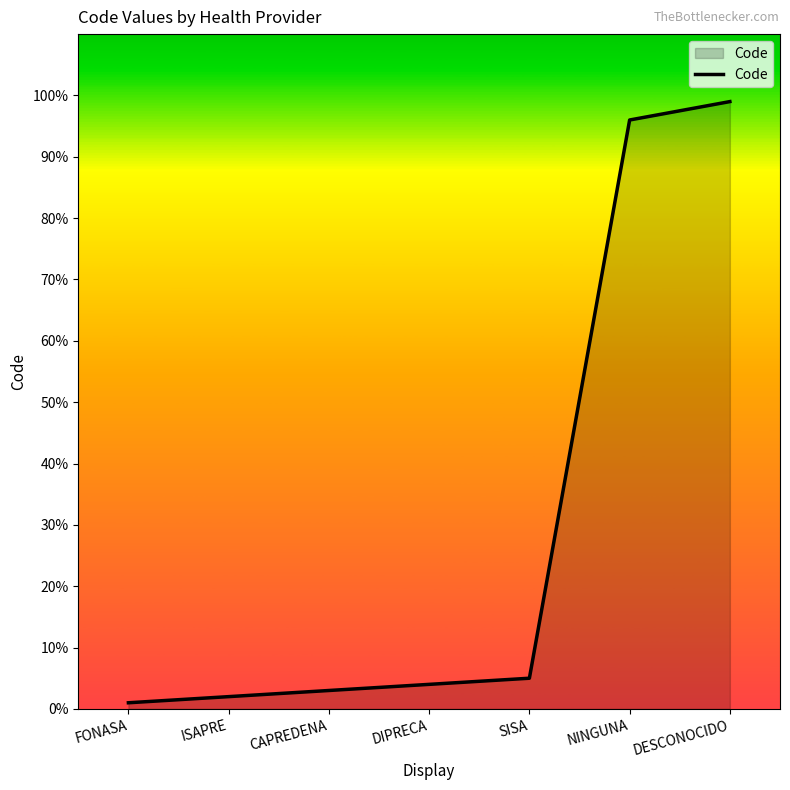

Reading left to right, list all the values displayed in this chart.

1	2	3	4	5	96	99